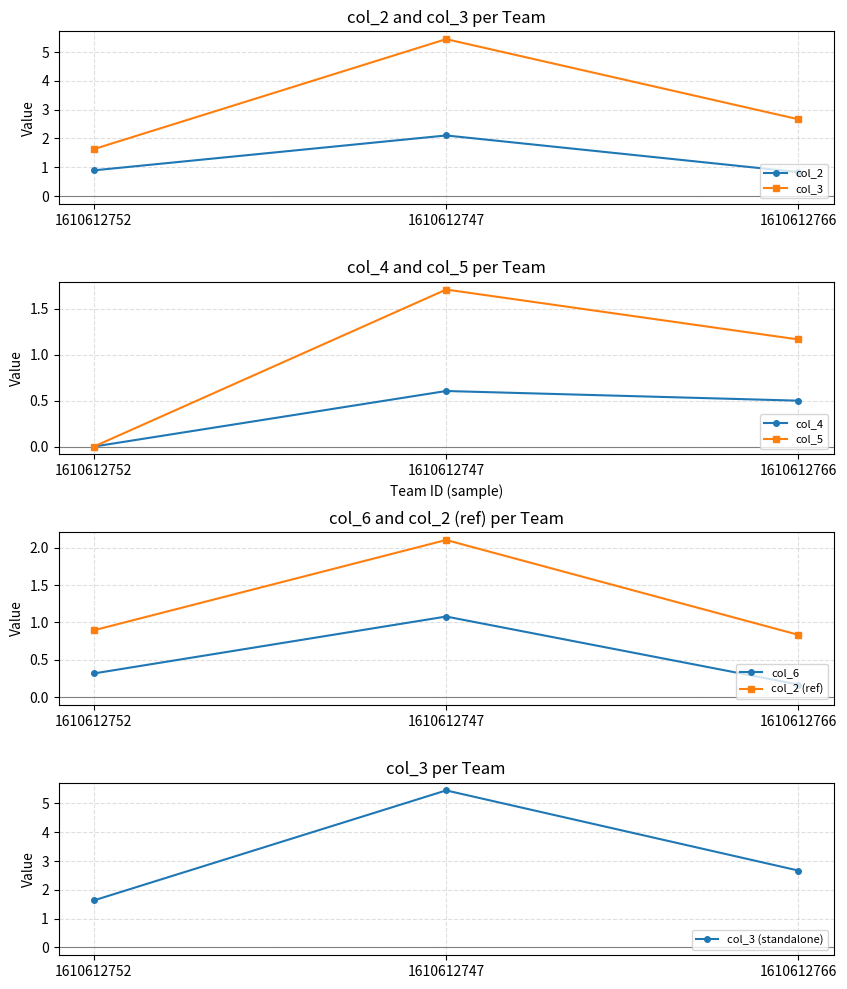

Which has a higher value, 1610612766 or 1610612752?

1610612752